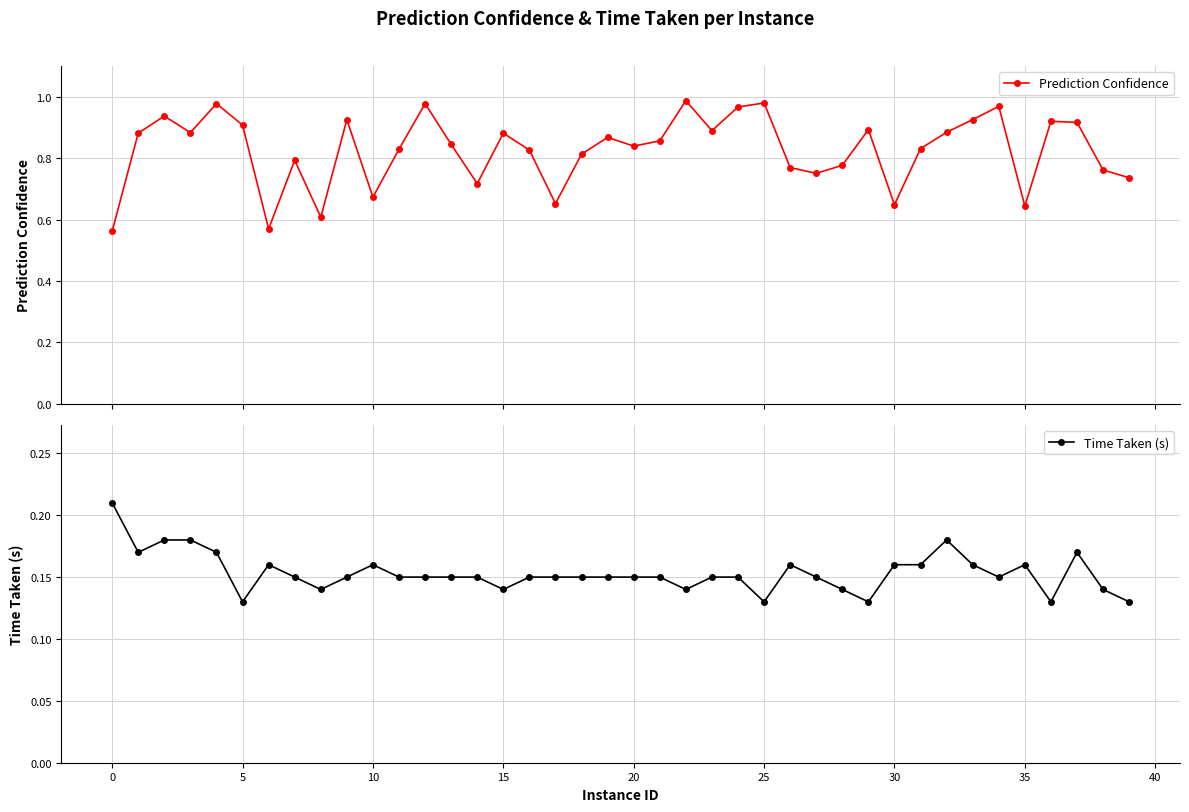

Is this an area chart (filled region under the line)?

No